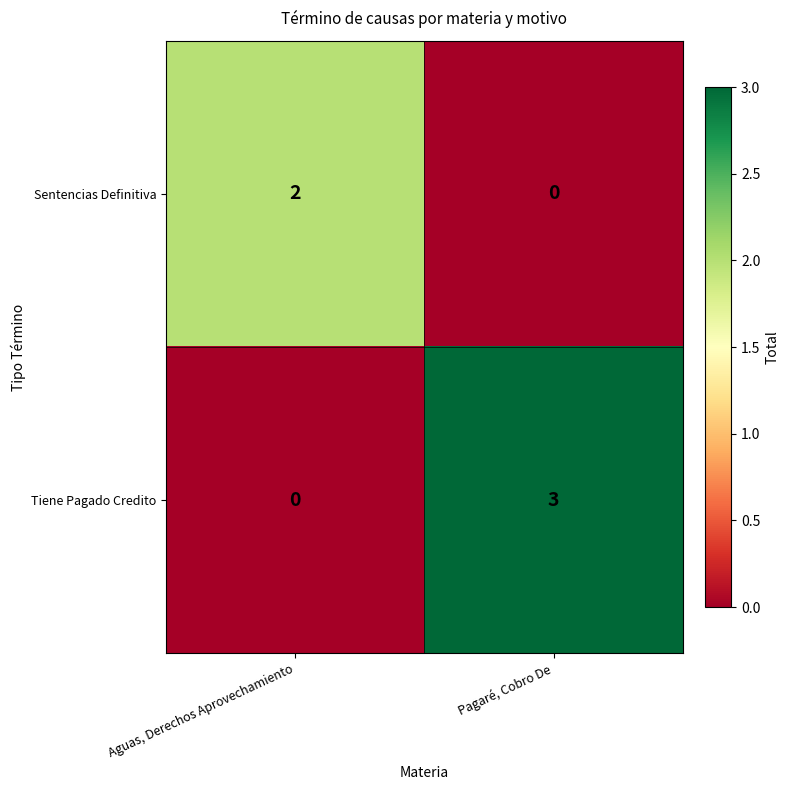

What is the difference between the highest and lowest values at Pagaré, Cobro De?

3